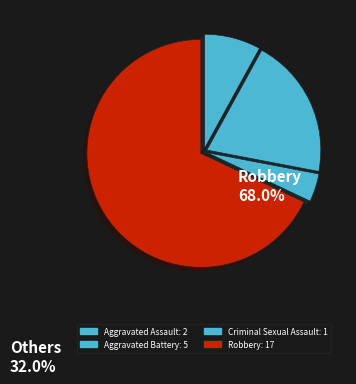

How many slices are in this pie chart?

4